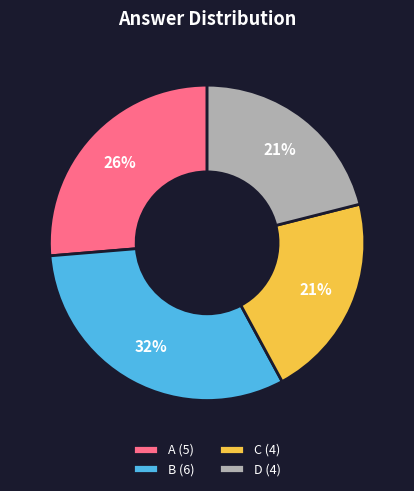

Between A (5) and B (6), which is larger?

B (6)